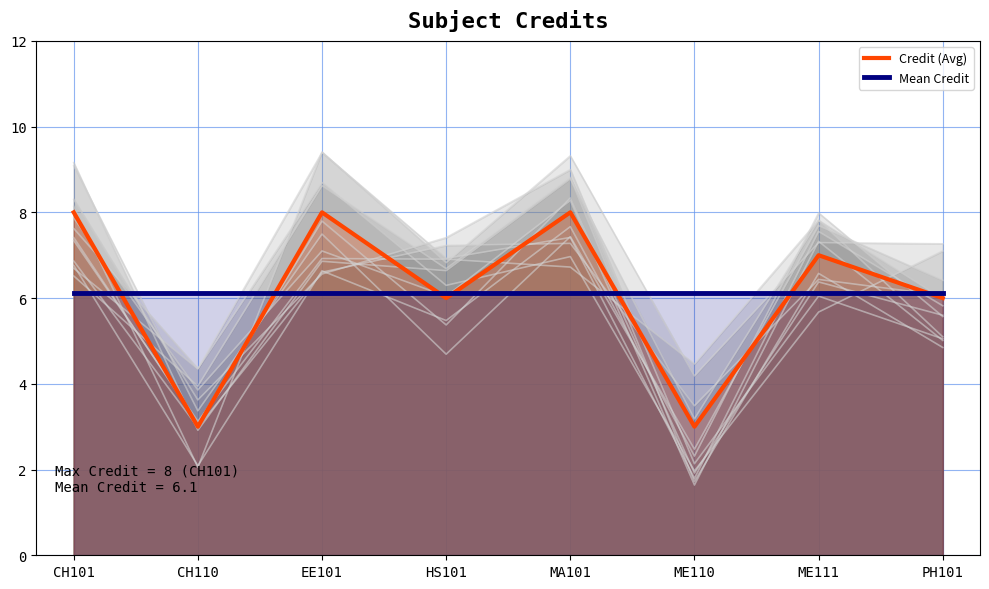

At how many categories does at least one series exceed 6?

8